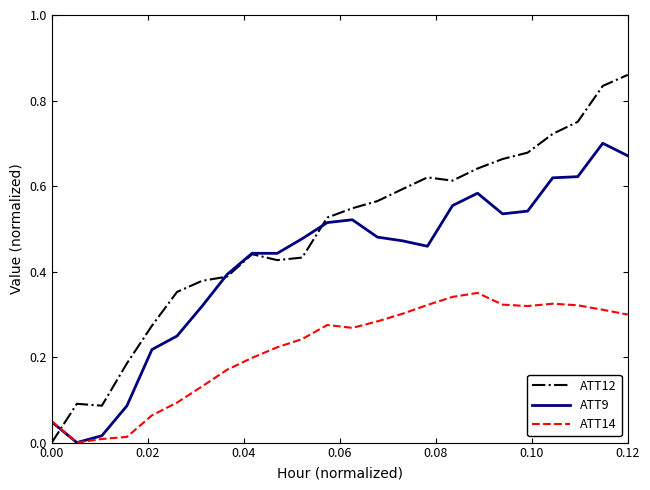

True or false: ATT12 and ATT14 intersect in this chart.

True